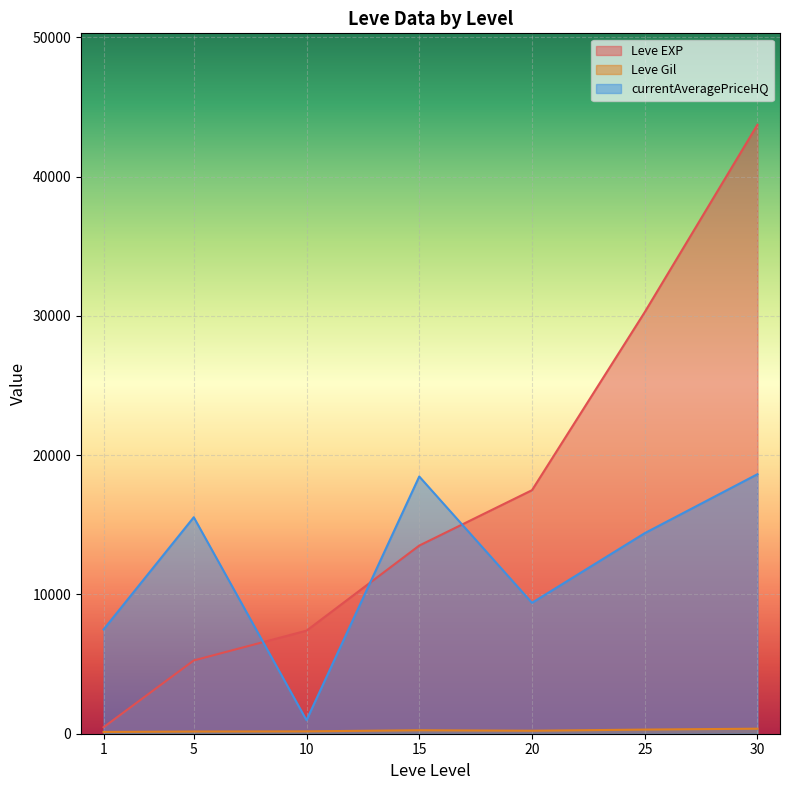

Does the chart display data point markers on the line(s)?

No